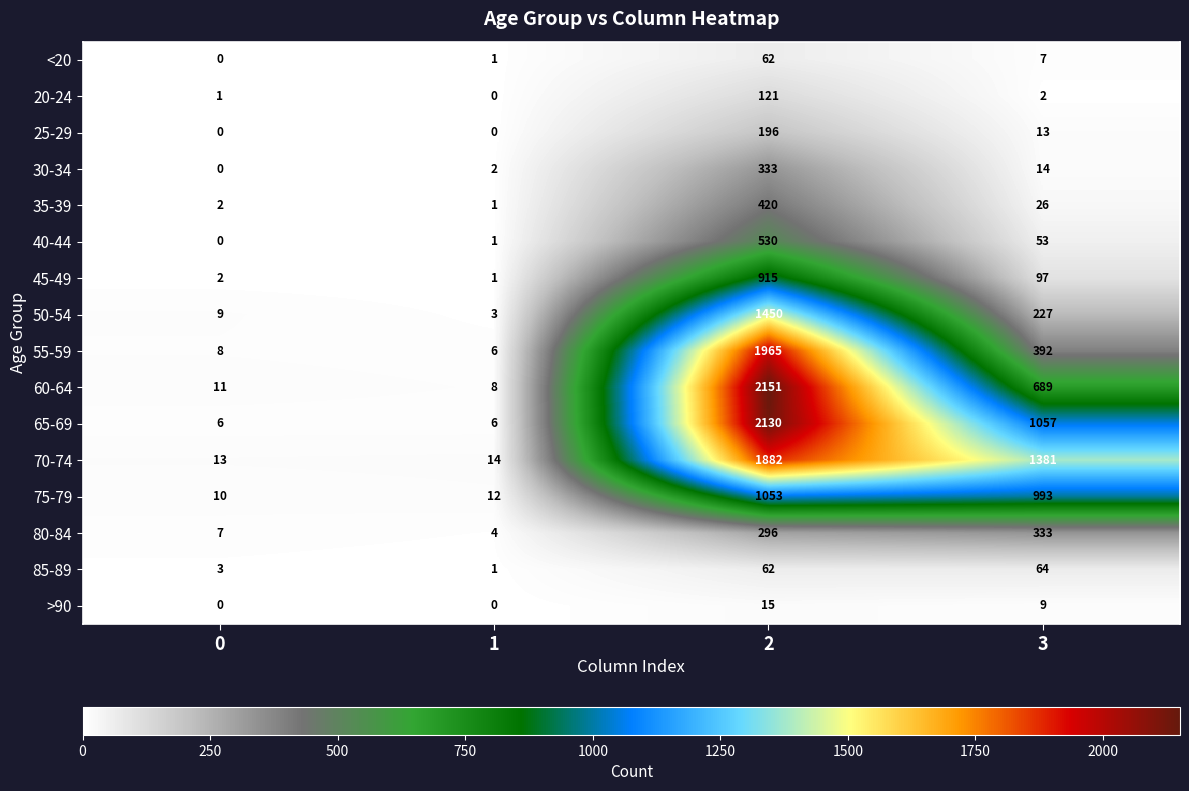

How many categories are shown in the chart?

4